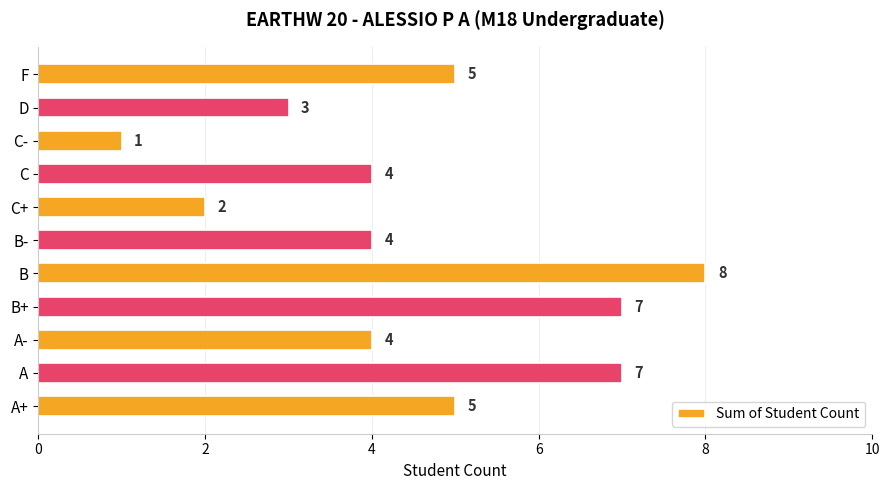

What is the difference between the maximum and minimum values?

7